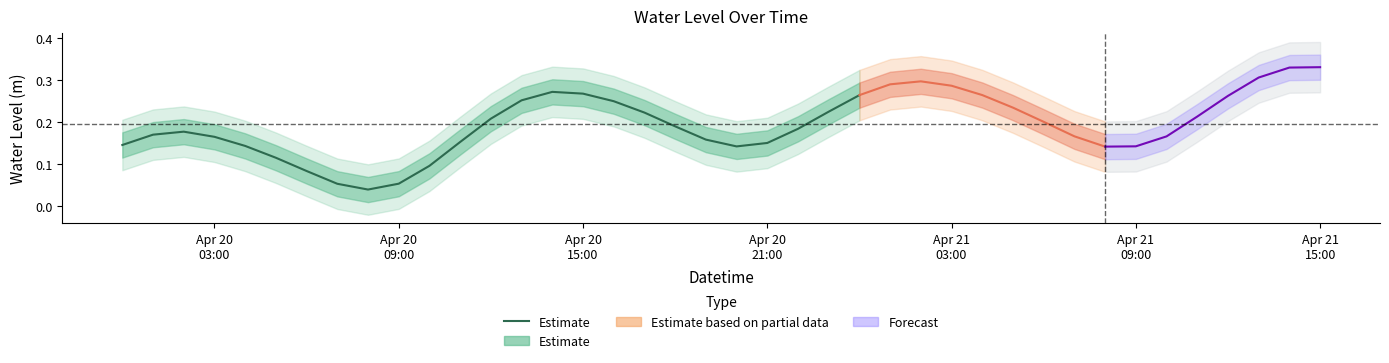

True or false: the data shows 0.0 at 7.

False